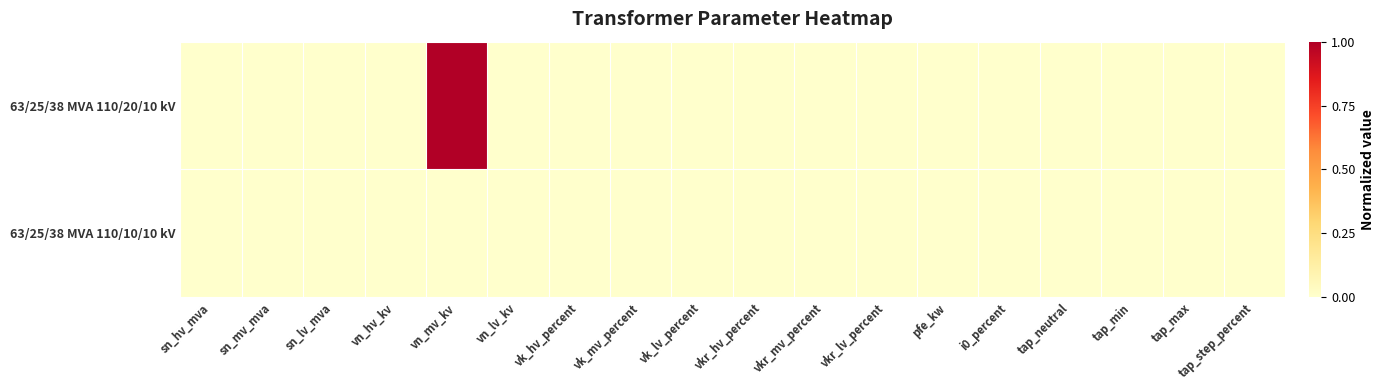

Count the number of data series in this chart.

2